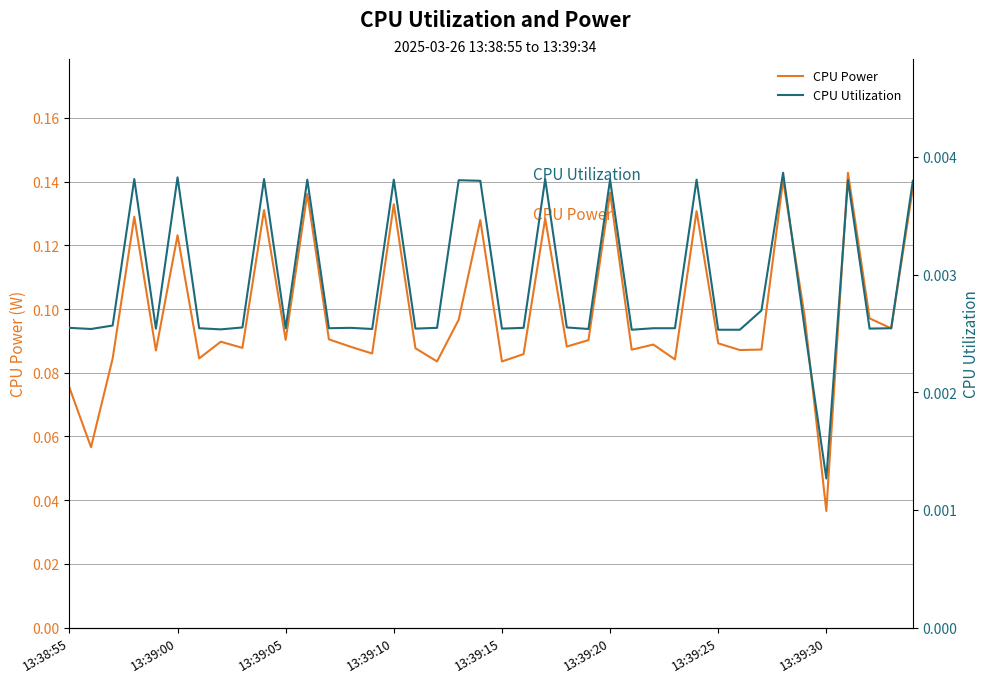

Where is CPU Power nearest to the value 0?

13:39:30